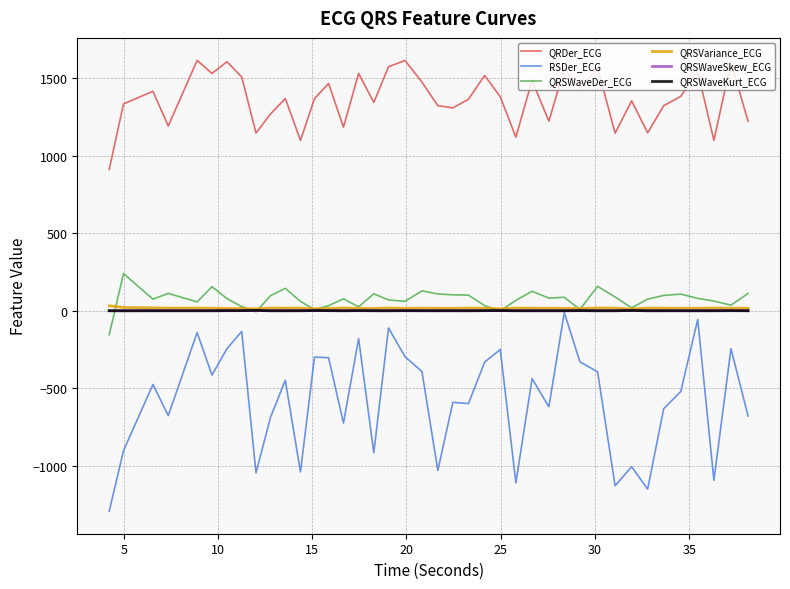

Which series has the widest spread of values?

RSDer_ECG